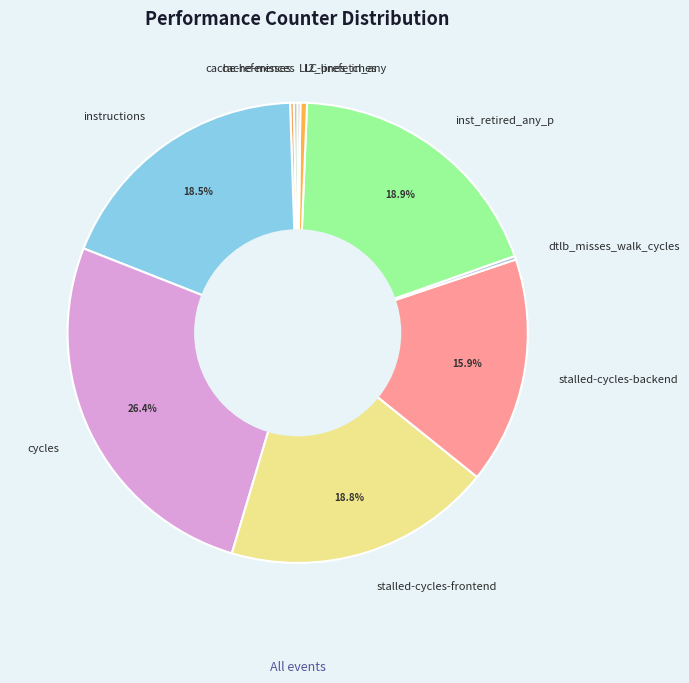

What percentage is NOT represented by cycles?

73.6%